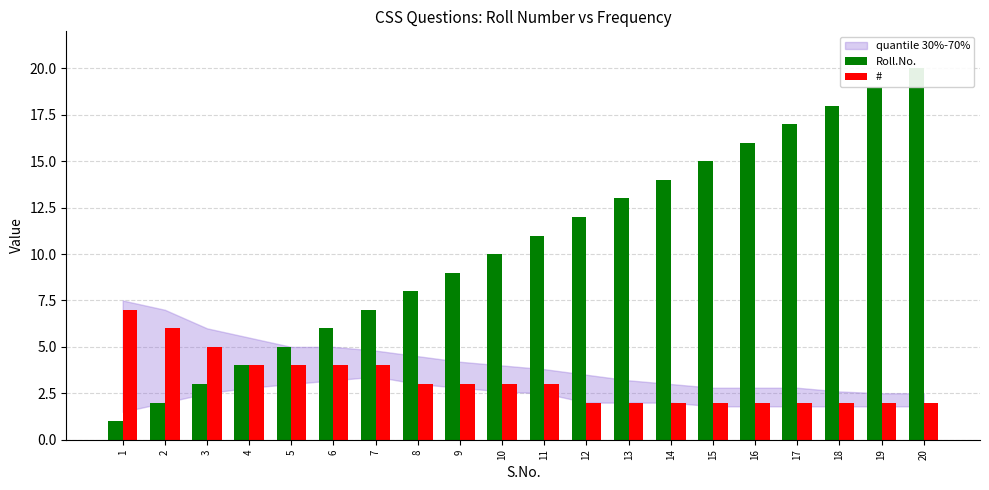

Between 15 and 16, which is larger?

16